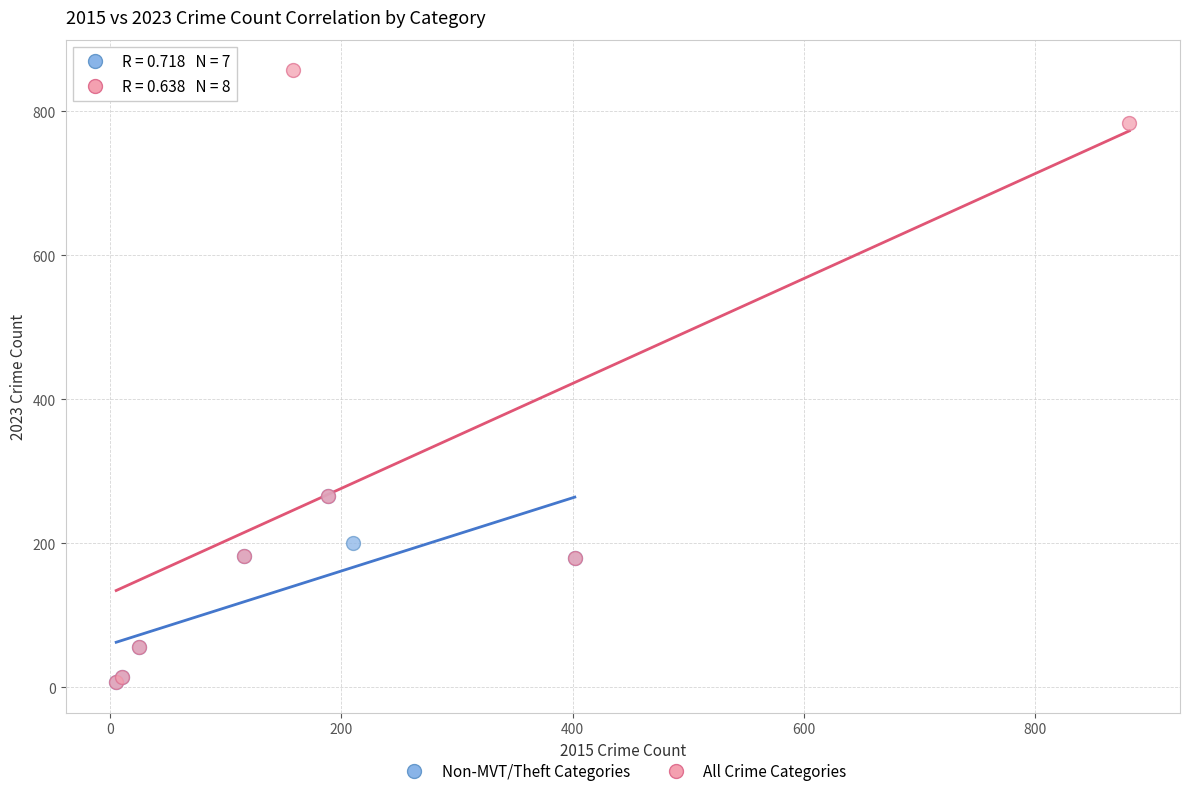

Which series has the widest spread of Y values?

All Crime Categories